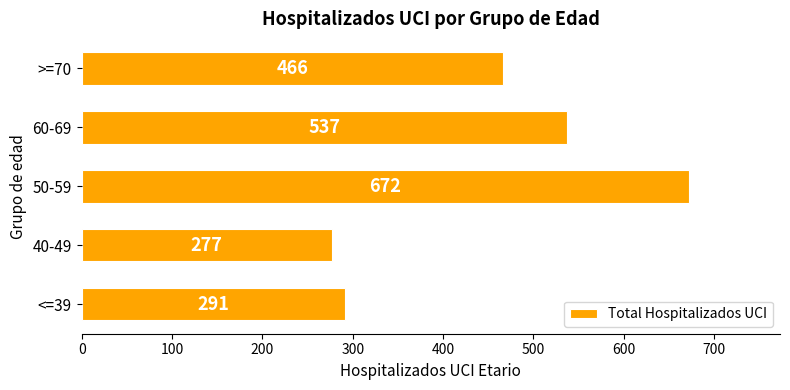

Is it true that the value at 60-69 is 537?

True